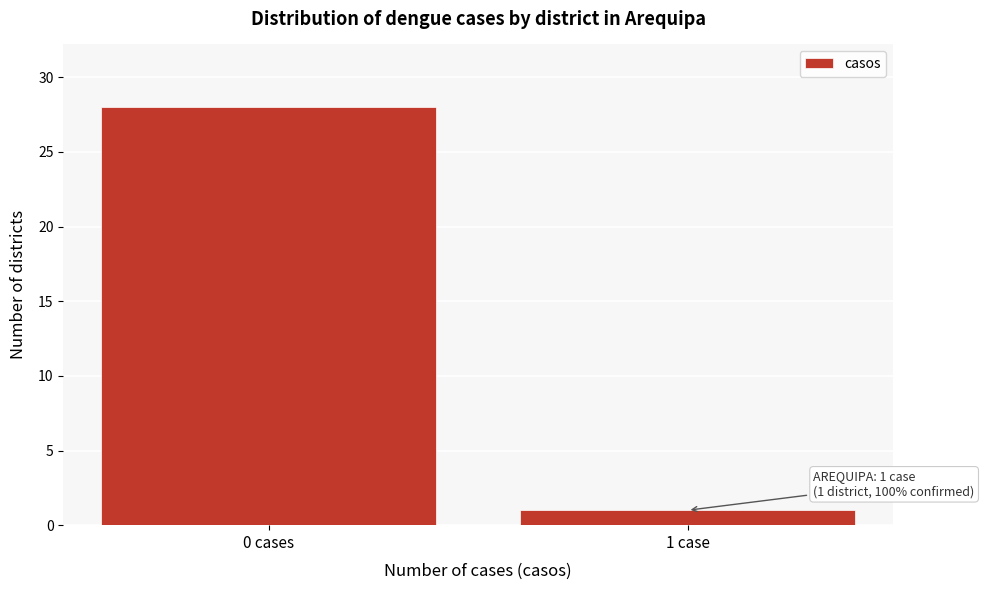

Reading right to left, transcribe all the data shown in this chart.

1 case=1	0 cases=28